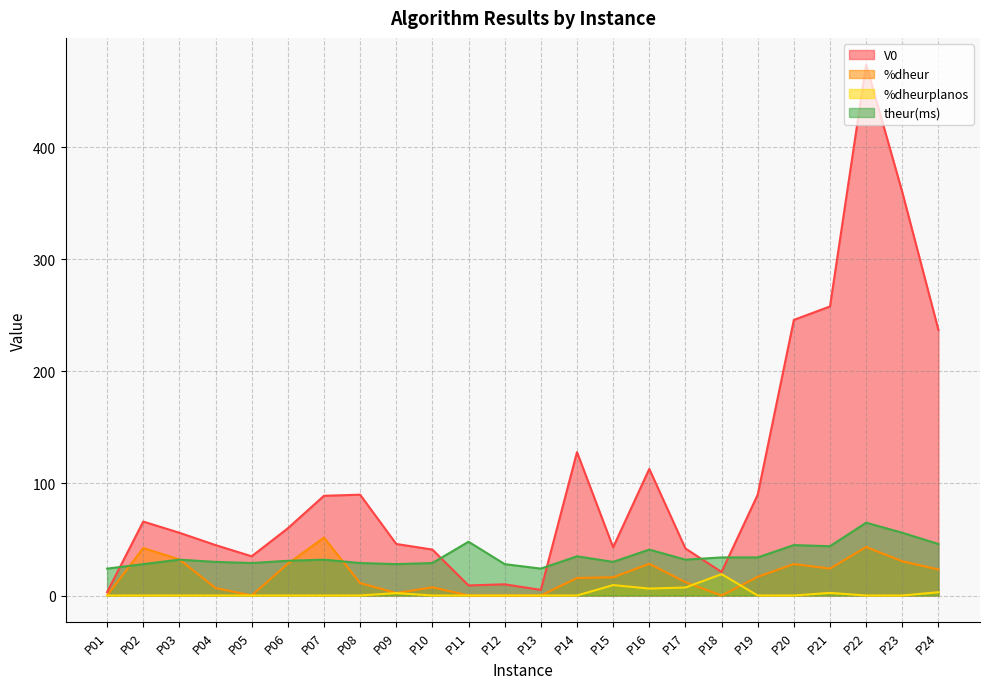

Where is theur(ms) nearest to the value 44?

P21